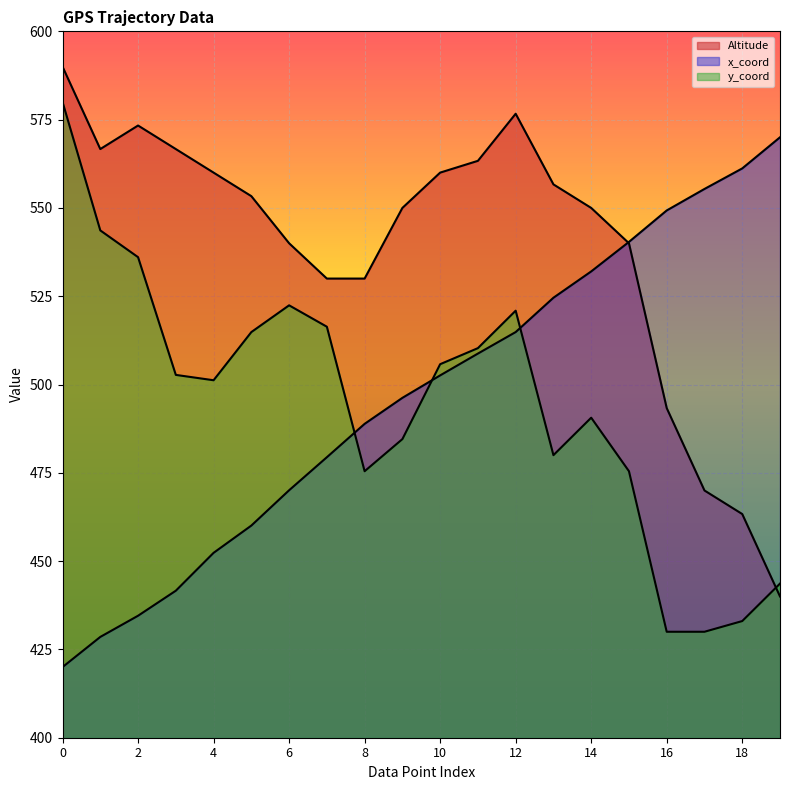

What is the value of the Altitude point at the 18th from the left?

470.0